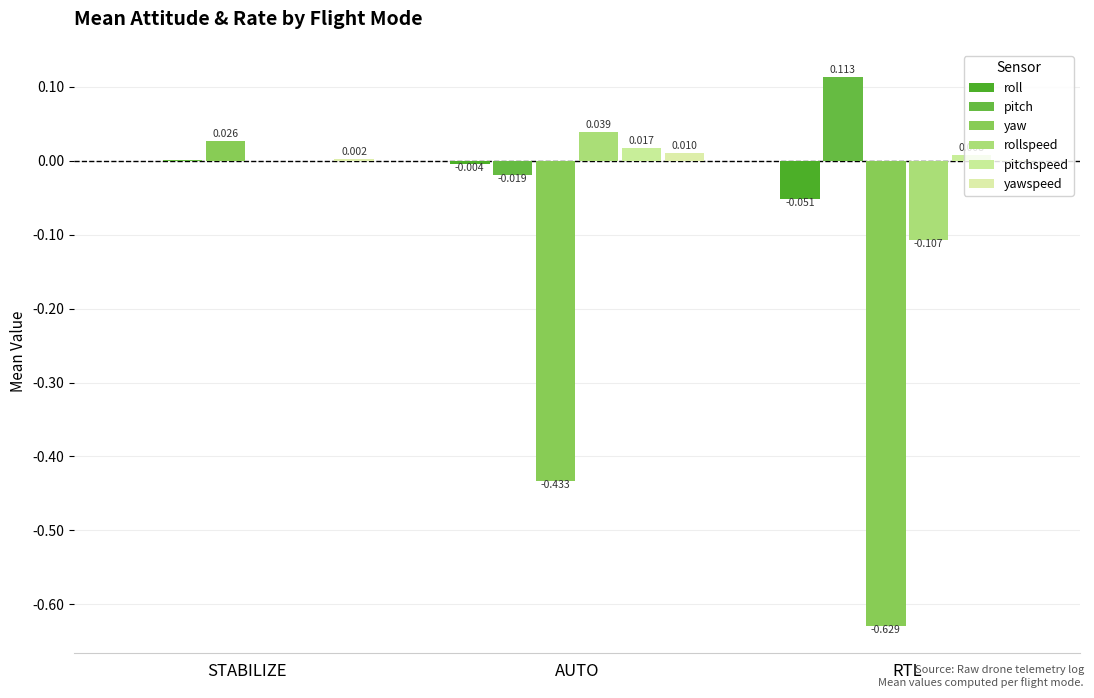

Reading right to left, extract all data points from this chart.

roll: -0.1	-0.0	0.0
pitch: 0.1	-0.0	0.0
yaw: -0.6	-0.4	0.0
rollspeed: -0.1	0.0	0.0
pitchspeed: 0.0	0.0	0.0
yawspeed: 0.0	0.0	0.0